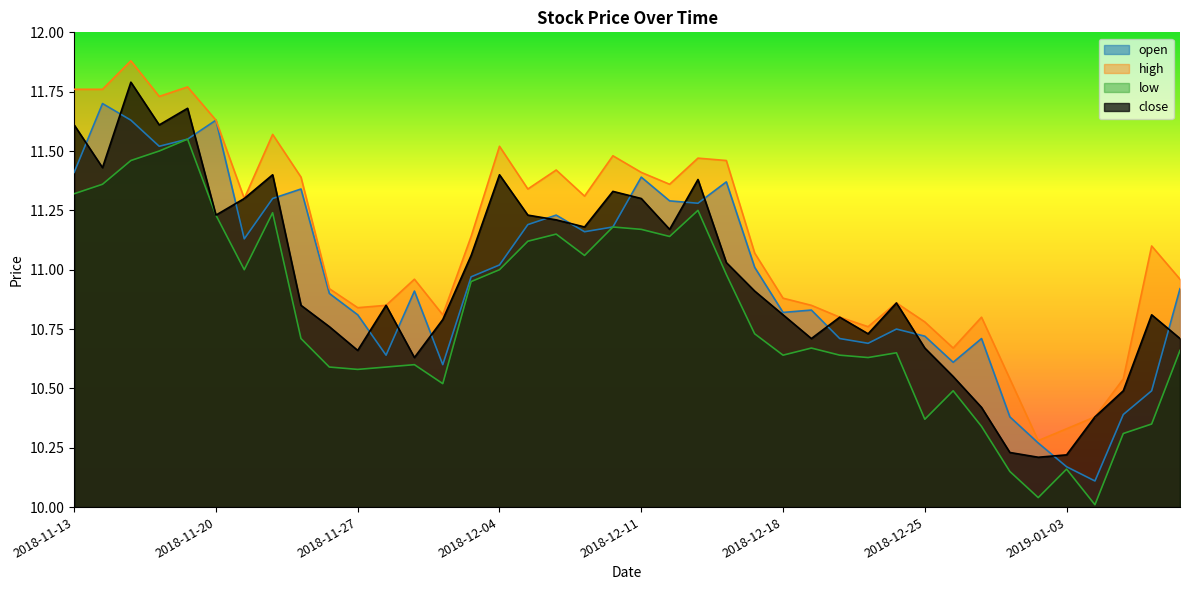

Between 2018-11-26 and 2018-12-20, which series saw the biggest shift?

open